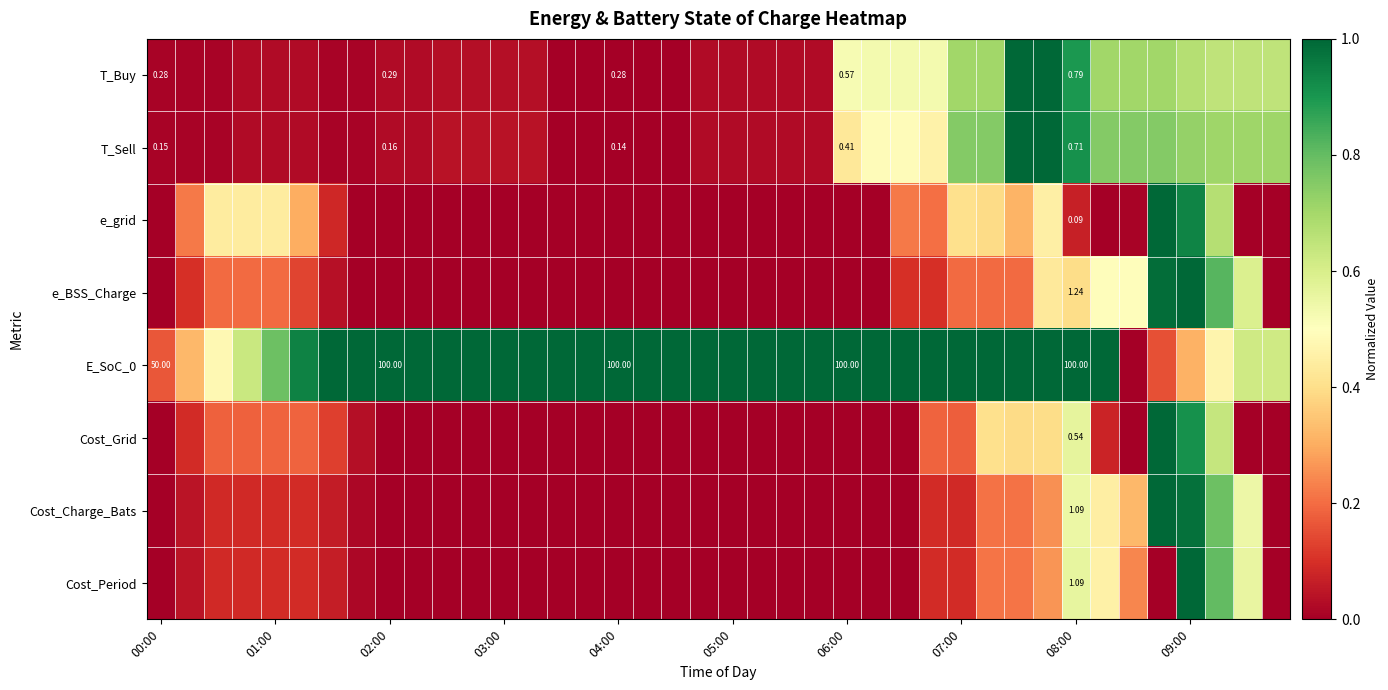

At which category is the sum across all series the highest?

09:00